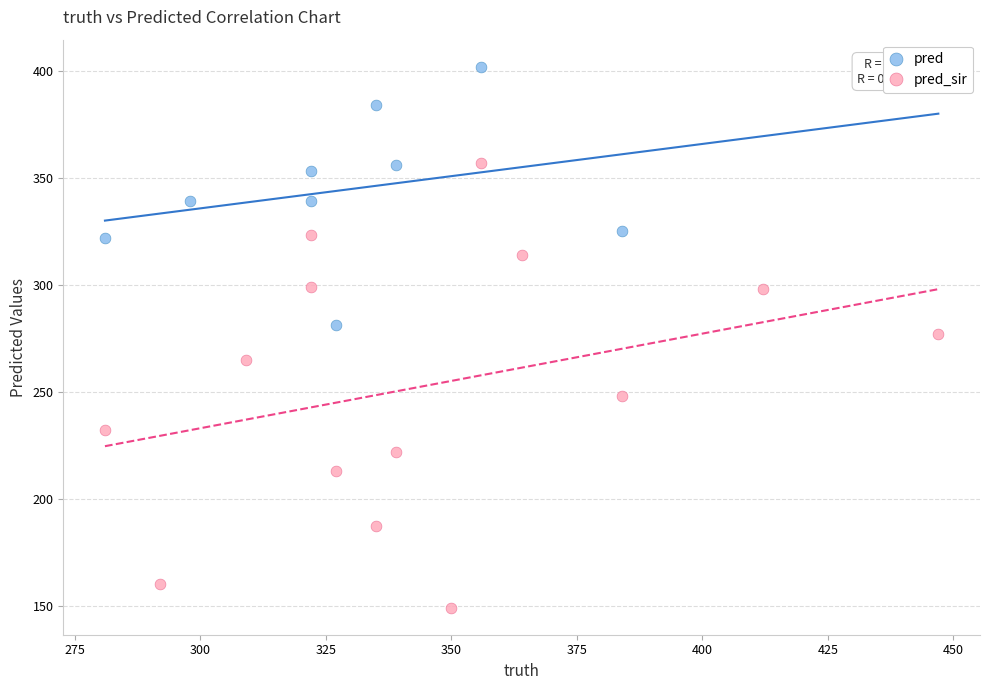

Which series has the largest Y range (max minus min)?

pred_sir